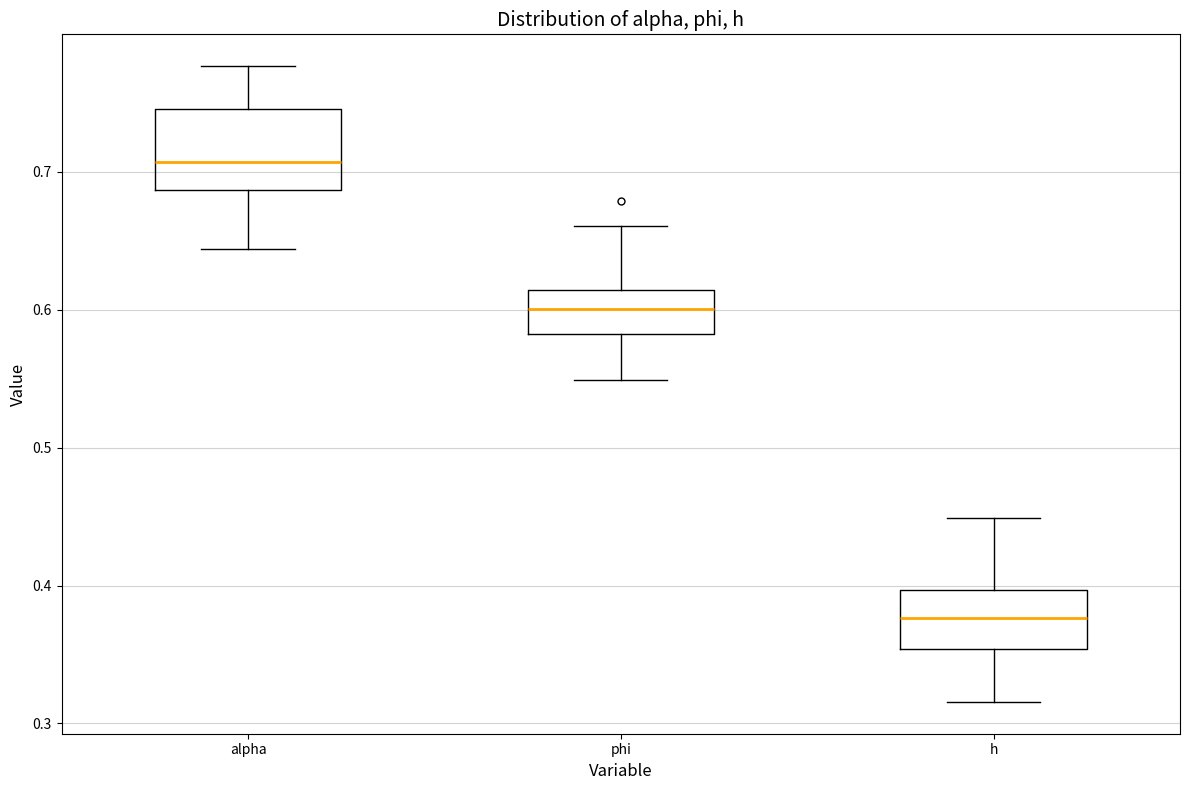

Reading left to right, transcribe this box plot: for each box, give where its median line is, the range the box spans, and where its two whiskers end, as read against the y-axis. The values are not printed on the chart, so give them approximately, as read against the axis.

alpha: median 0.71, box 0.69 to 0.75, whiskers 0.64 to 0.78
phi: median 0.60, box 0.58 to 0.61, whiskers 0.55 to 0.66
h: median 0.38, box 0.35 to 0.40, whiskers 0.32 to 0.45